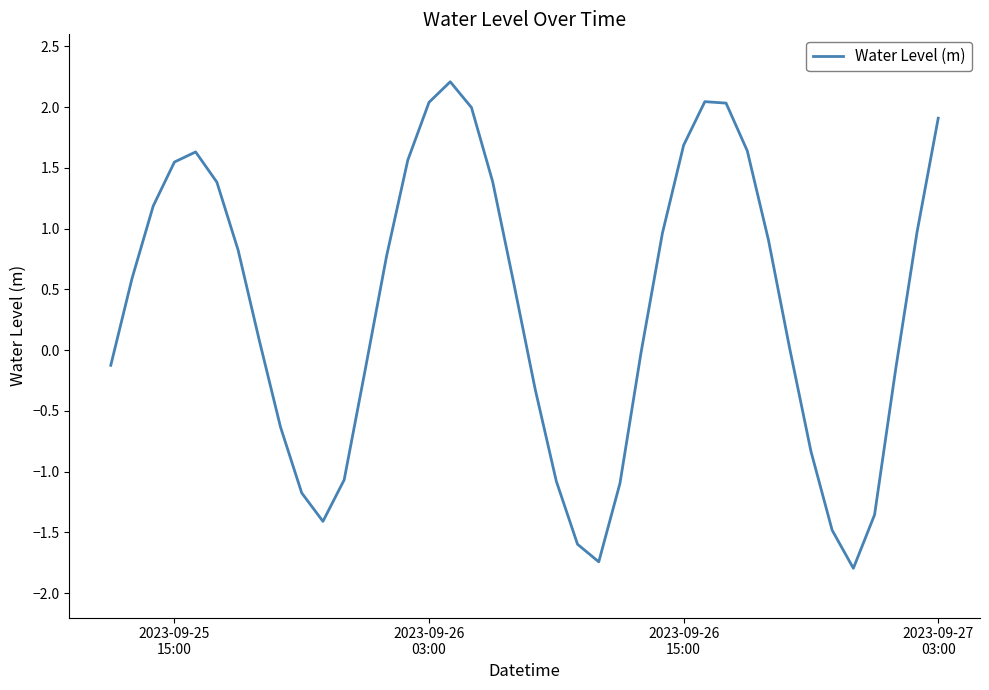

What is the difference between the maximum and minimum values?

4.0